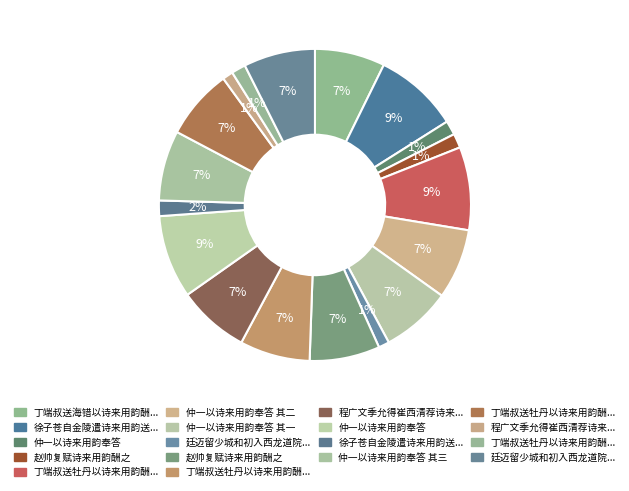

What is the smallest slice in the pie chart?

程广文季允得崔西清荐诗来用韵